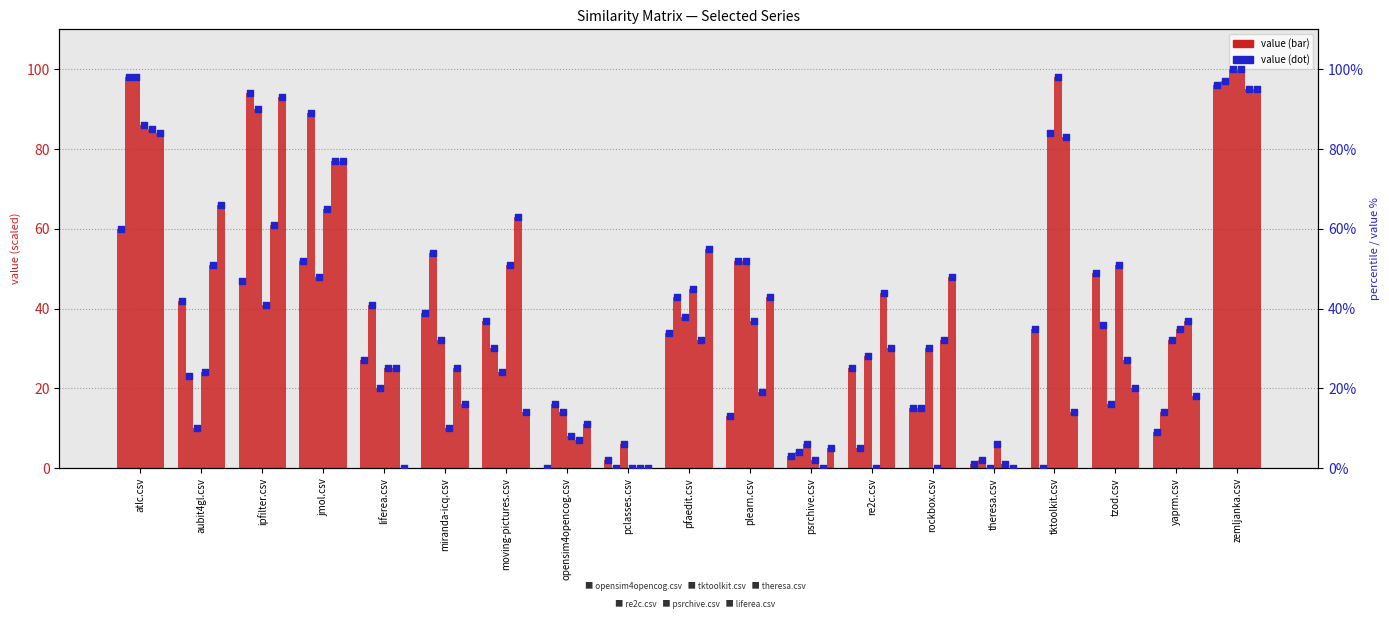

Is the value of theresa.csv at atlc.csv greater than the value of re2c.csv at rockbox.csv?

Yes